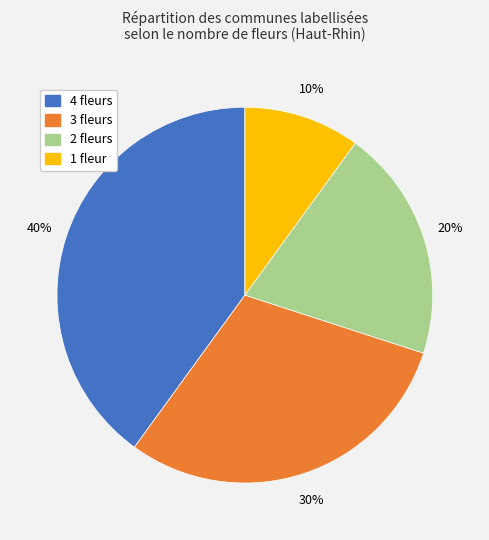

To the nearest percent, what portion does 3 fleurs represent?

30%